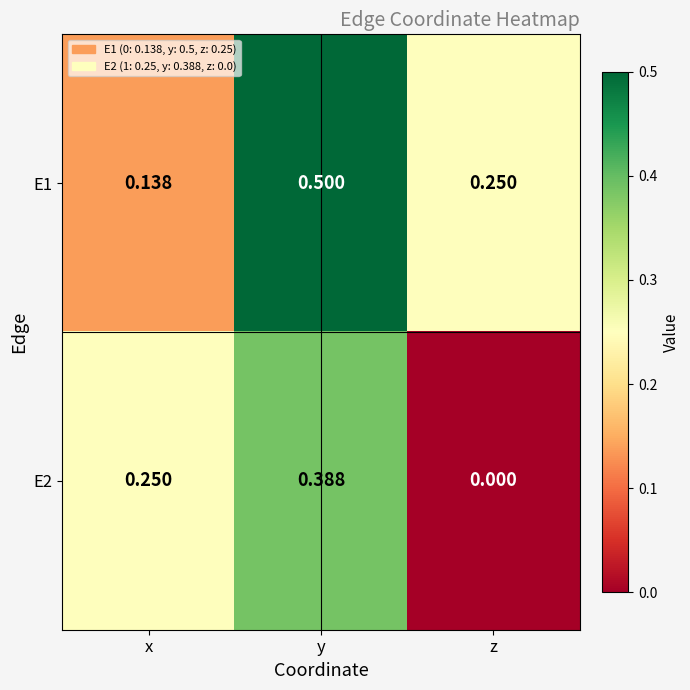

At which label is E2 closest to 0?

z